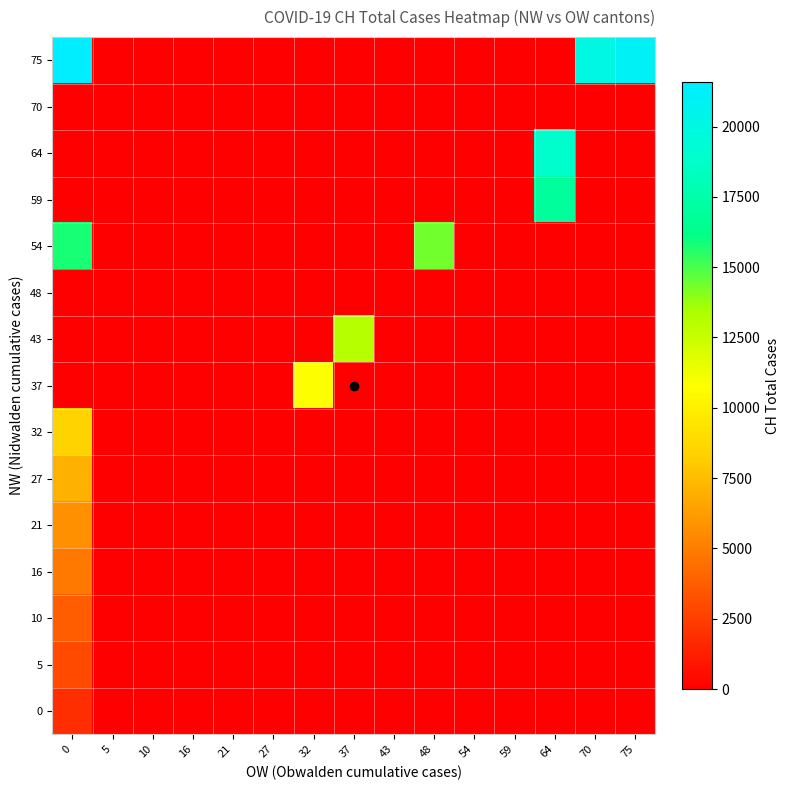

What is the difference between the highest and lowest values at 75?

20998